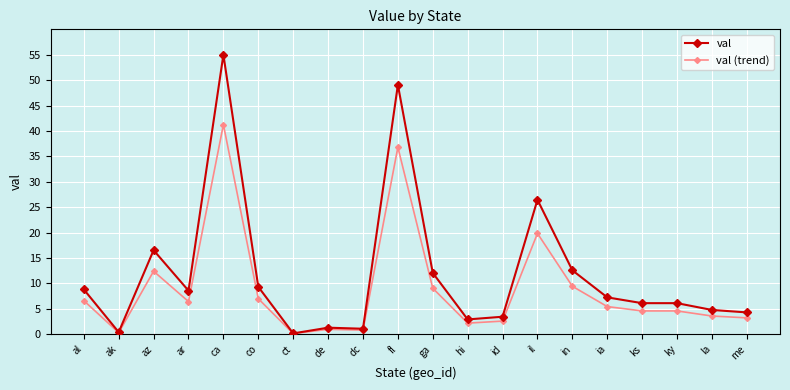

Where is the first local minimum for val?

ak